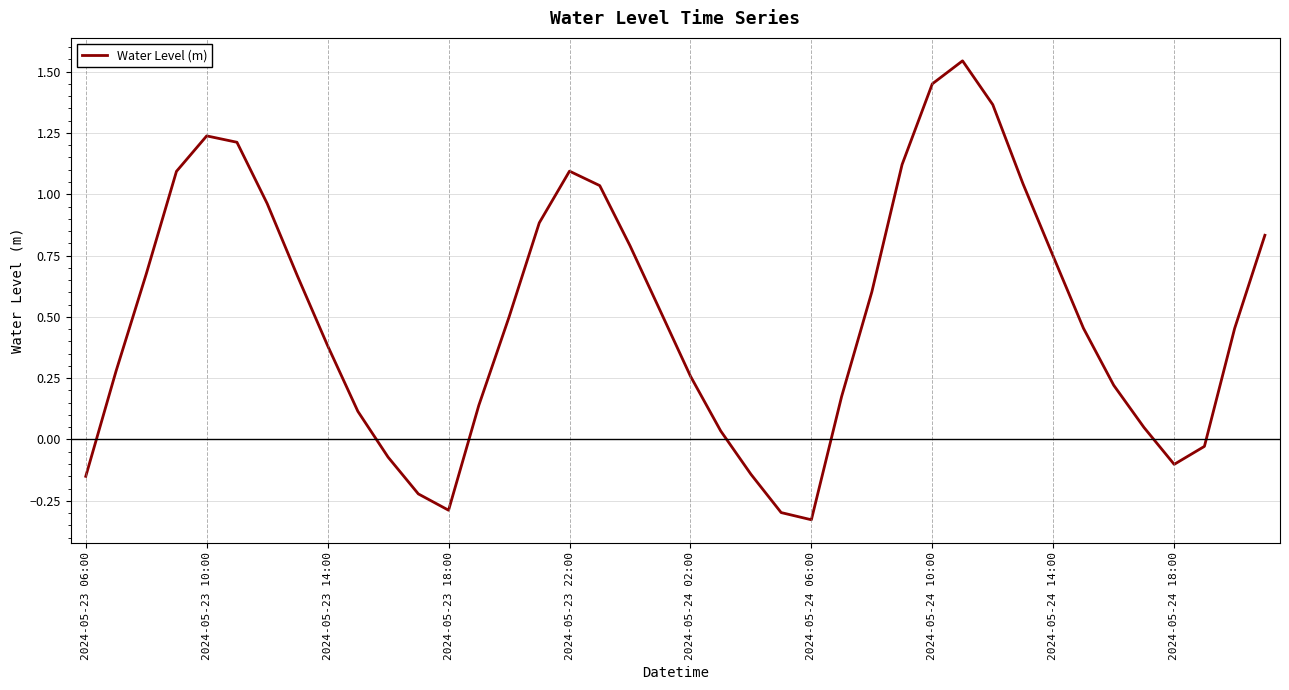

How many values are below zero?

9